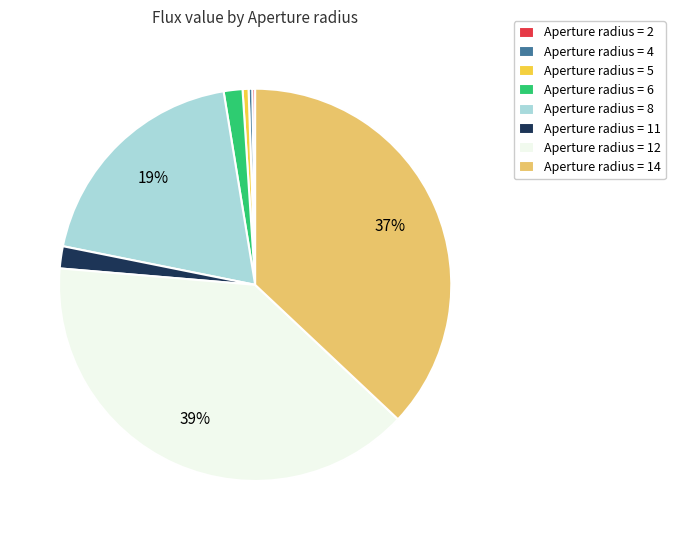

Is there a majority slice in this chart?

No